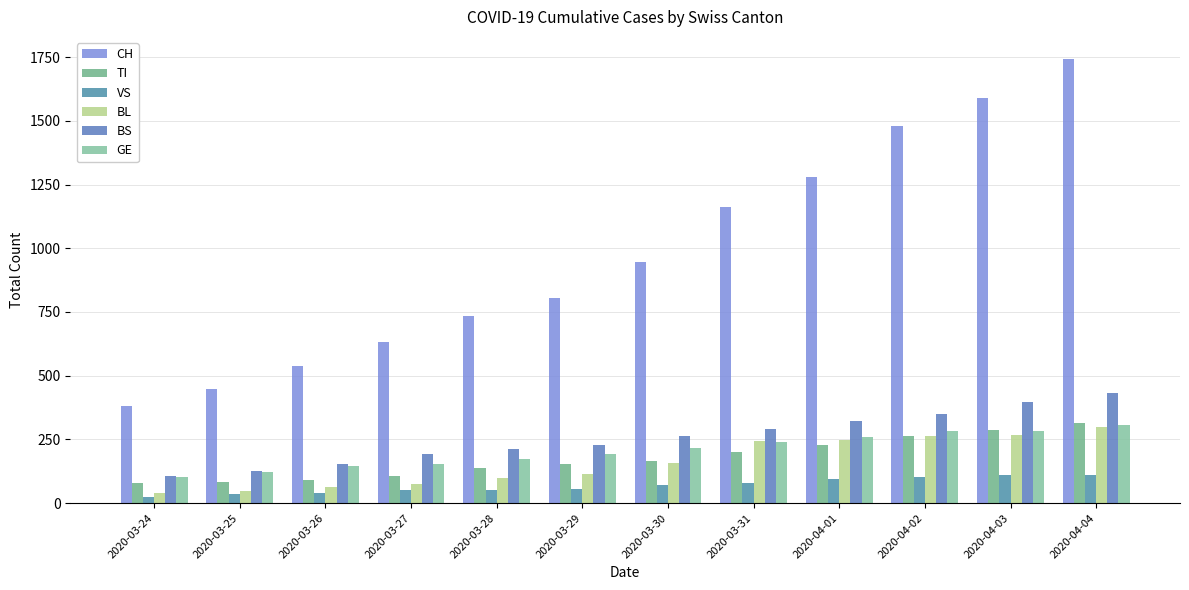

Reading left to right, transcribe all the data shown in this chart.

CH: 2020-03-24=380	2020-03-25=449	2020-03-26=540	2020-03-27=634	2020-03-28=736	2020-03-29=806	2020-03-30=948	2020-03-31=1160	2020-04-01=1279	2020-04-02=1480	2020-04-03=1588	2020-04-04=1742
TI: 2020-03-24=80	2020-03-25=85	2020-03-26=91	2020-03-27=107	2020-03-28=136	2020-03-29=155	2020-03-30=165	2020-03-31=202	2020-04-01=229	2020-04-02=263	2020-04-03=287	2020-04-04=314
VS: 2020-03-24=25	2020-03-25=35	2020-03-26=41	2020-03-27=50	2020-03-28=53	2020-03-29=54	2020-03-30=71	2020-03-31=81	2020-04-01=96	2020-04-02=104	2020-04-03=109	2020-04-04=112
BL: 2020-03-24=40	2020-03-25=46	2020-03-26=65	2020-03-27=76	2020-03-28=100	2020-03-29=115	2020-03-30=158	2020-03-31=242	2020-04-01=249	2020-04-02=262	2020-04-03=266	2020-04-04=298
BS: 2020-03-24=105	2020-03-25=128	2020-03-26=155	2020-03-27=191	2020-03-28=211	2020-03-29=228	2020-03-30=263	2020-03-31=292	2020-04-01=323	2020-04-02=350	2020-04-03=397	2020-04-04=434
GE: 2020-03-24=103	2020-03-25=122	2020-03-26=144	2020-03-27=153	2020-03-28=175	2020-03-29=193	2020-03-30=216	2020-03-31=241	2020-04-01=260	2020-04-02=283	2020-04-03=284	2020-04-04=305